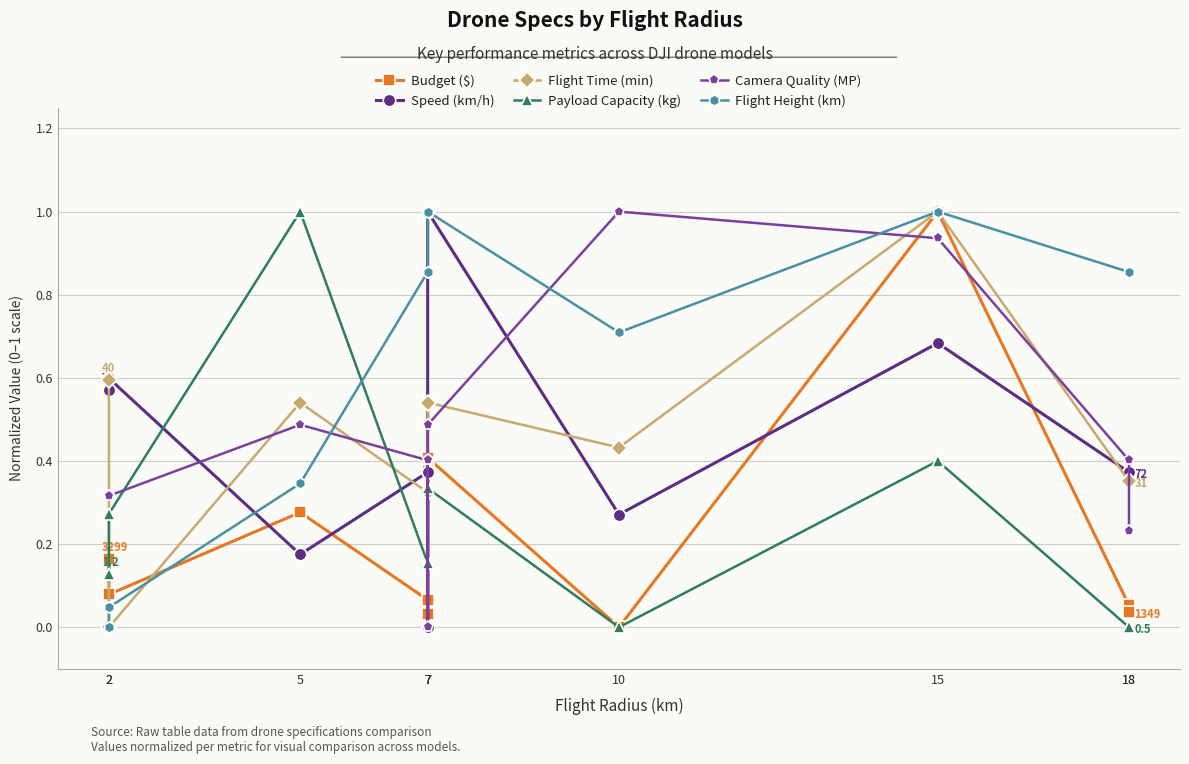

Which category has the highest value in the Camera Quality (MP) series?

10